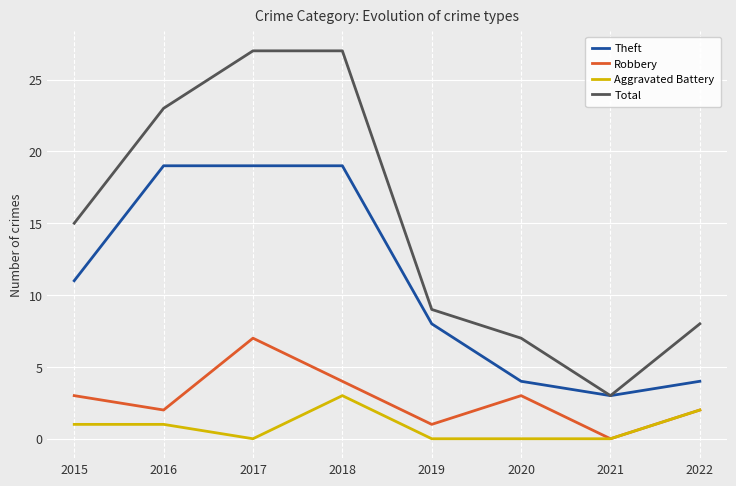

Which series has the widest spread of values?

Total